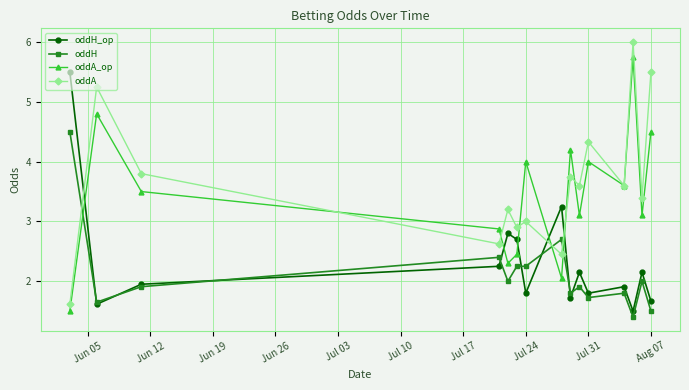

True or false: oddA and oddA_op intersect in this chart.

True